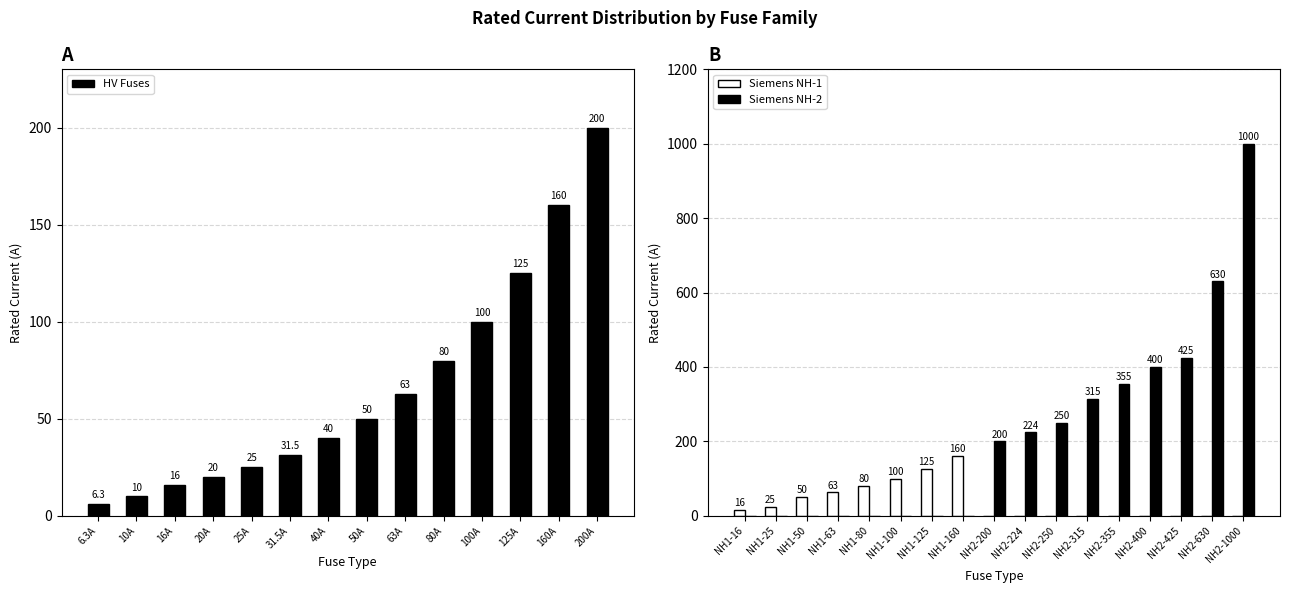

Read the HV Fuses value at 80A.

80.0